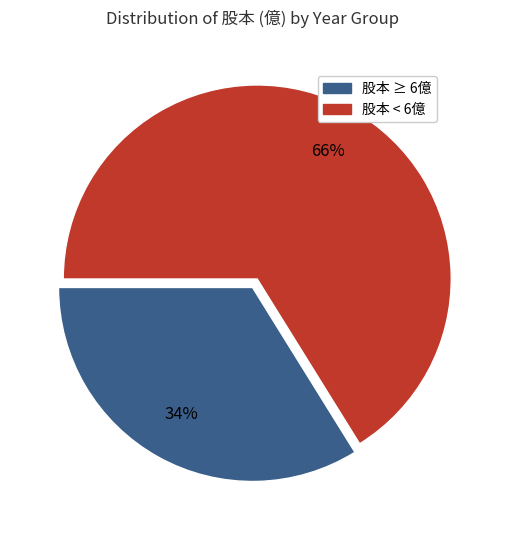

To the nearest percent, what is the difference between the largest and smallest slice percentages?

32%